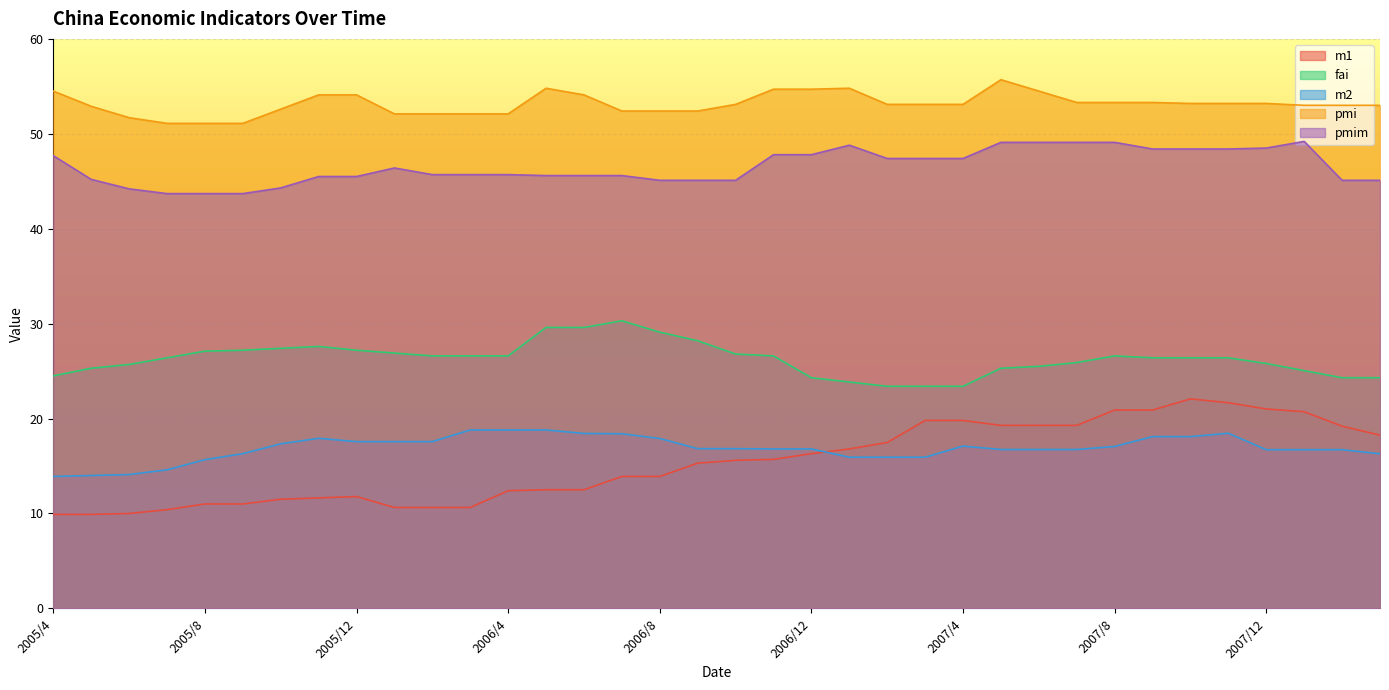

At which label is m2 closest to 16?

2007/1